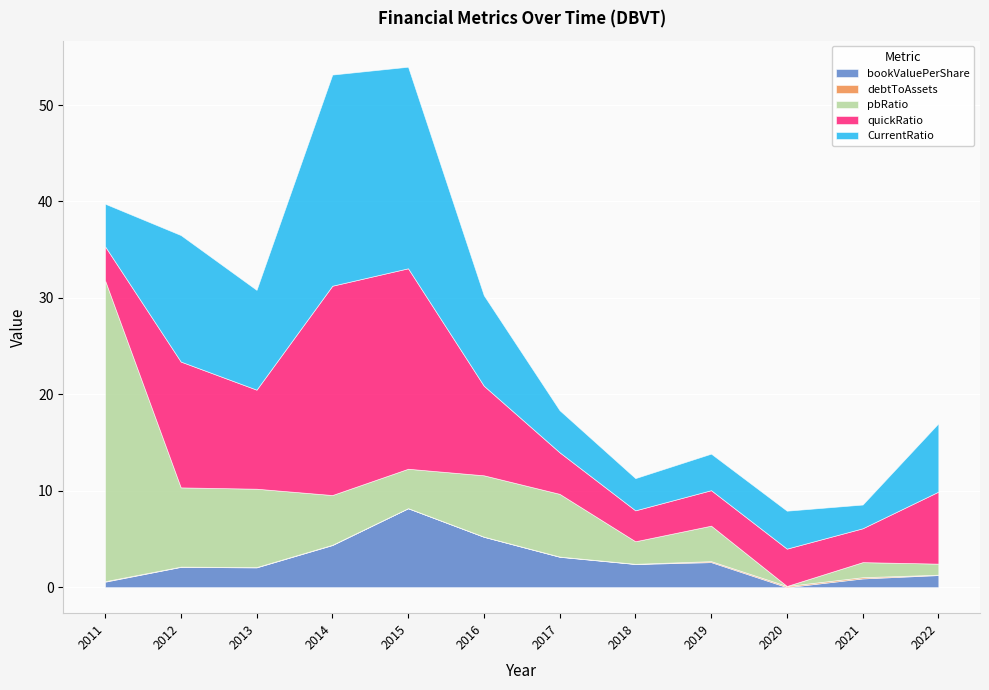

What is the difference between the maximum and minimum values in the debtToAssets series?

0.1